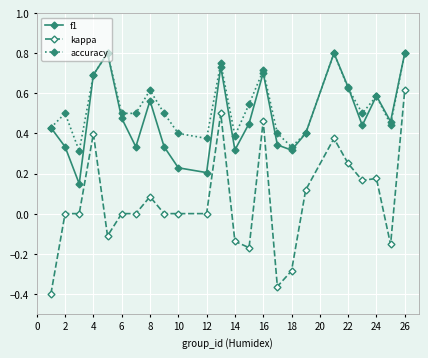

True or false: f1 has more than 1 points higher than both neighbors.

True